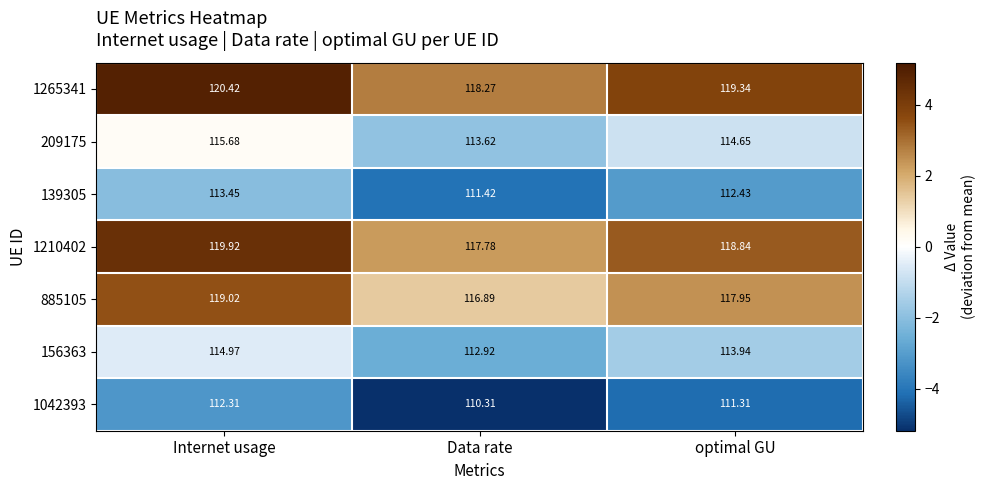

Is the value of 139305 at optimal GU greater than the value of 1042393 at Data rate?

Yes